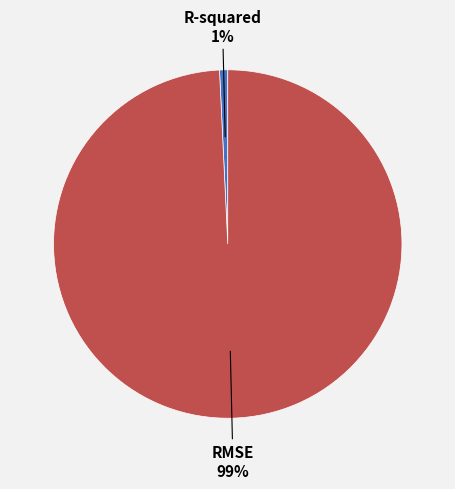

To the nearest percent, what is the difference between the largest and smallest slice percentages?

98%